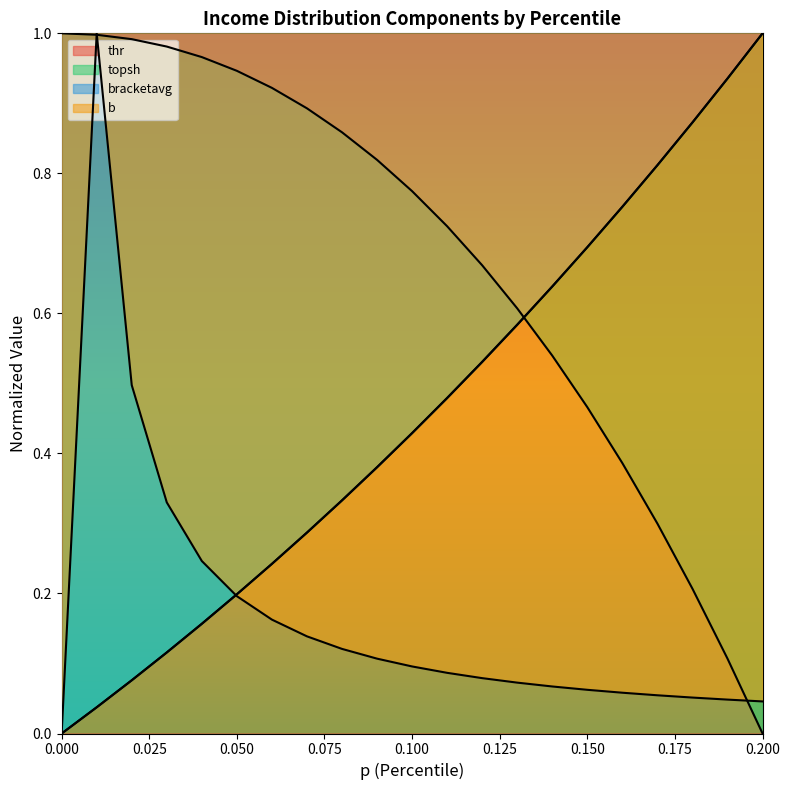

What is the difference between the highest and lowest values at 0.12?

0.6